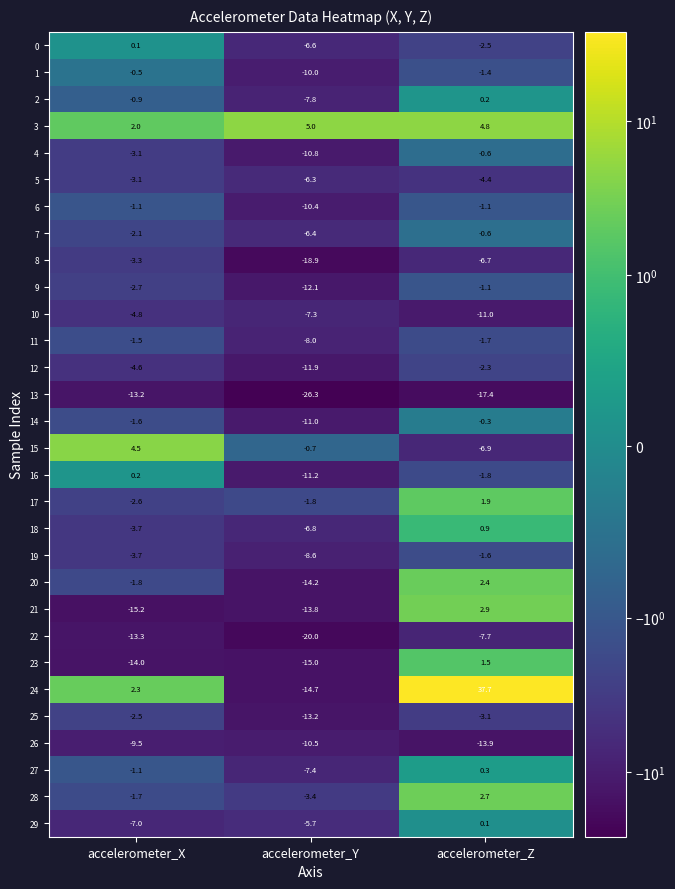

The 2 series shows -0.9 at accelerometer_X. True or false?

True